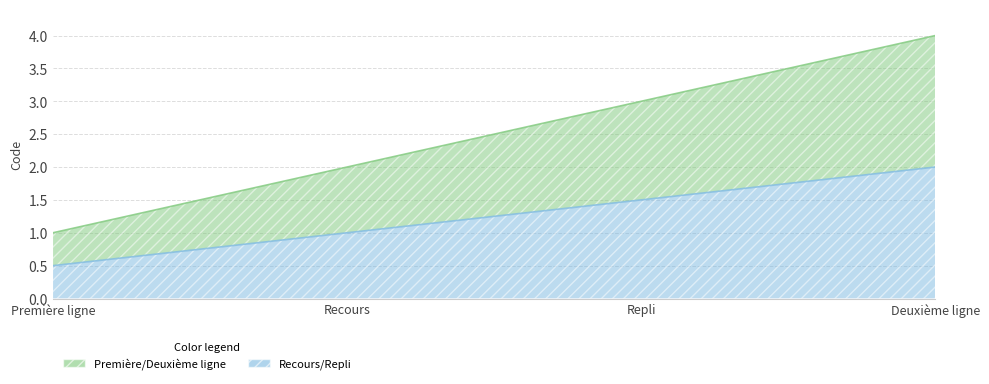

Reading left to right, list all the values displayed in this chart.

1	2	3	4